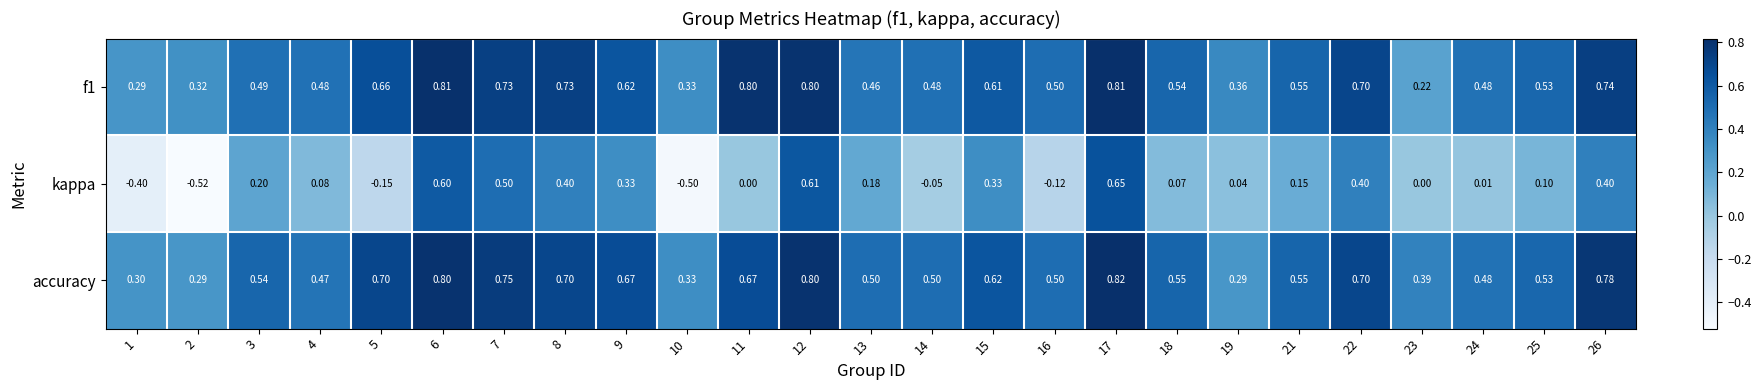

Which series has the widest spread of values?

kappa